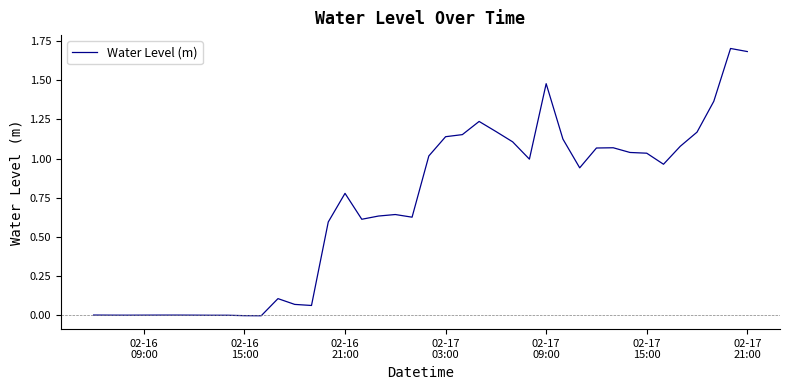

What is the maximum value shown in the chart?

1.7